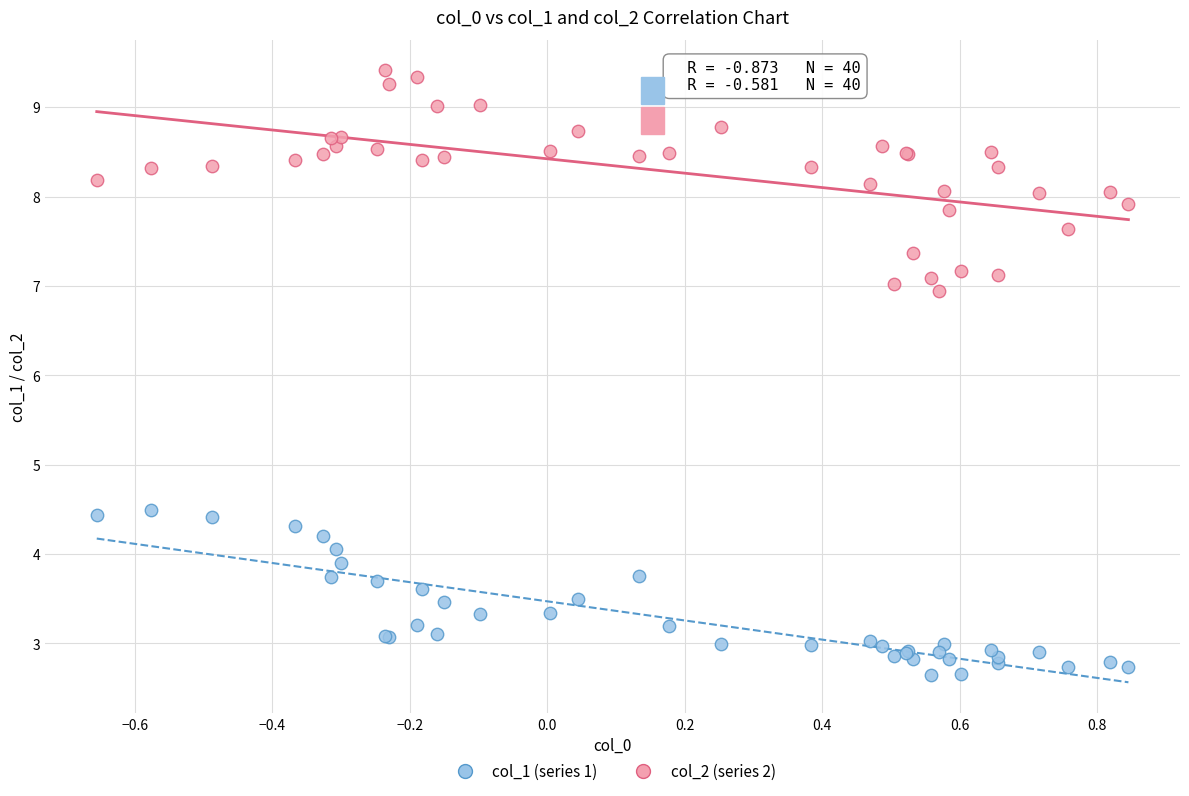

Which series reaches the maximum Y coordinate?

col_2 (series 2)